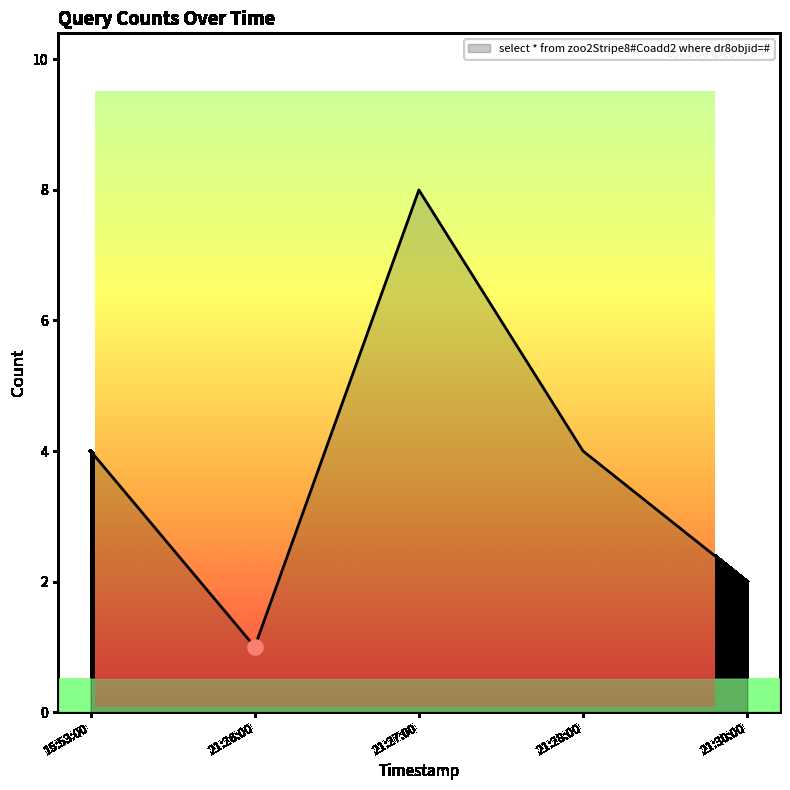

What is the change in value from 15:53:00 to 21:26:00?

-3